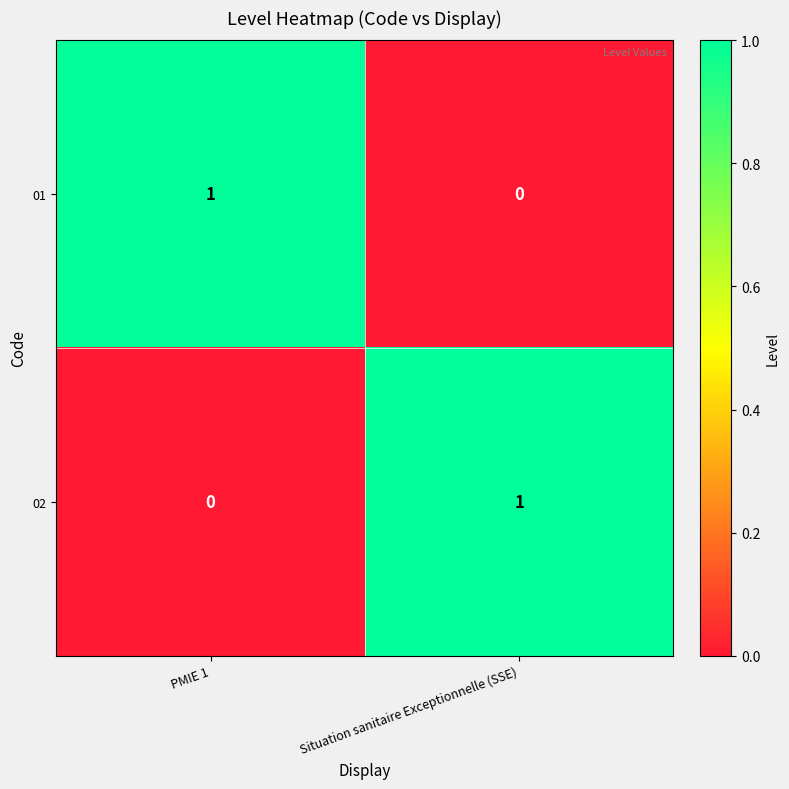

Is it true that 01 equals 1 at Situation sanitaire Exceptionnelle (SSE)?

False